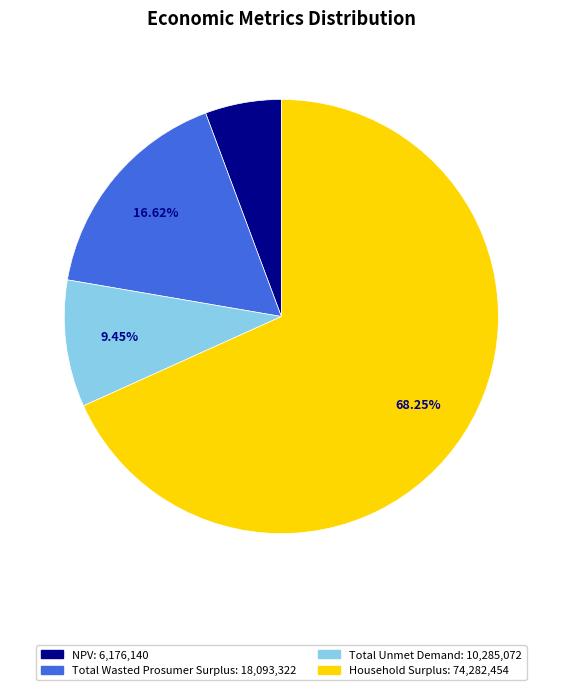

What is the largest slice in the pie chart?

Household Surplus